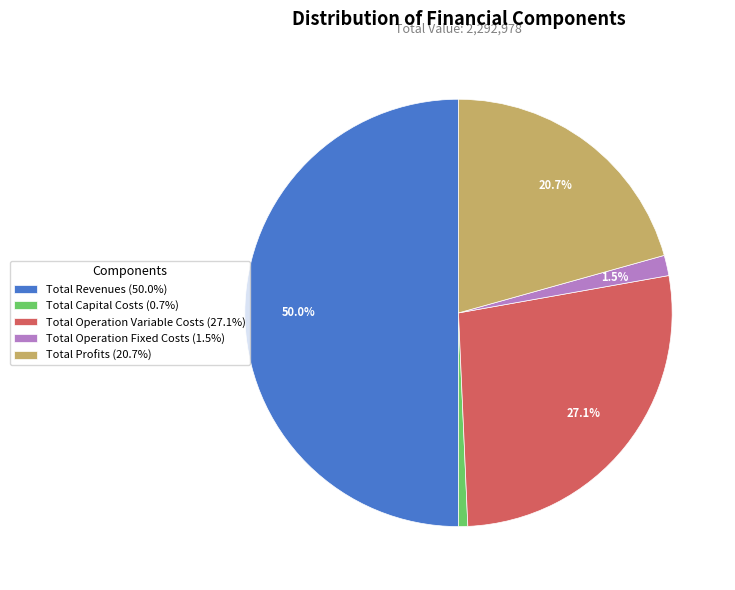

What percentage do Total Operation Fixed Costs and Total Revenues together represent?

51.5%